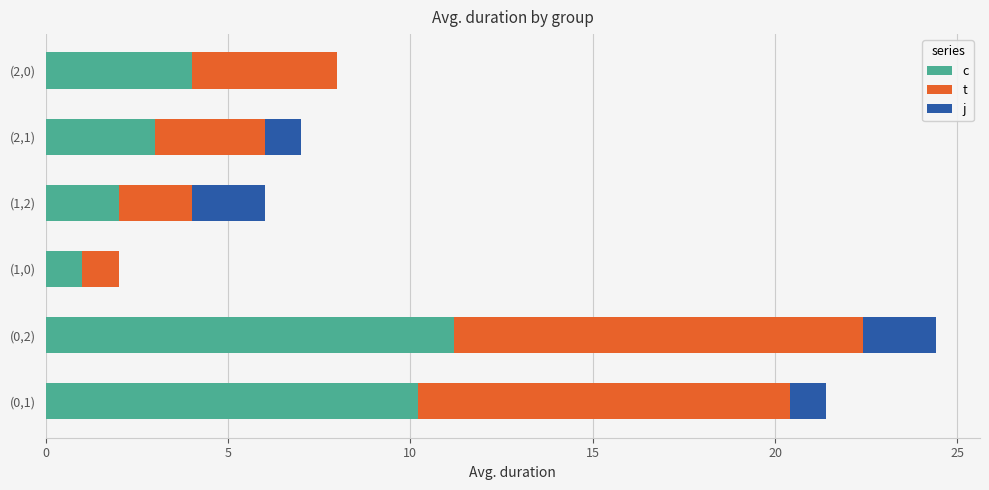

What is the total value across all series at (0,2)?

24.4